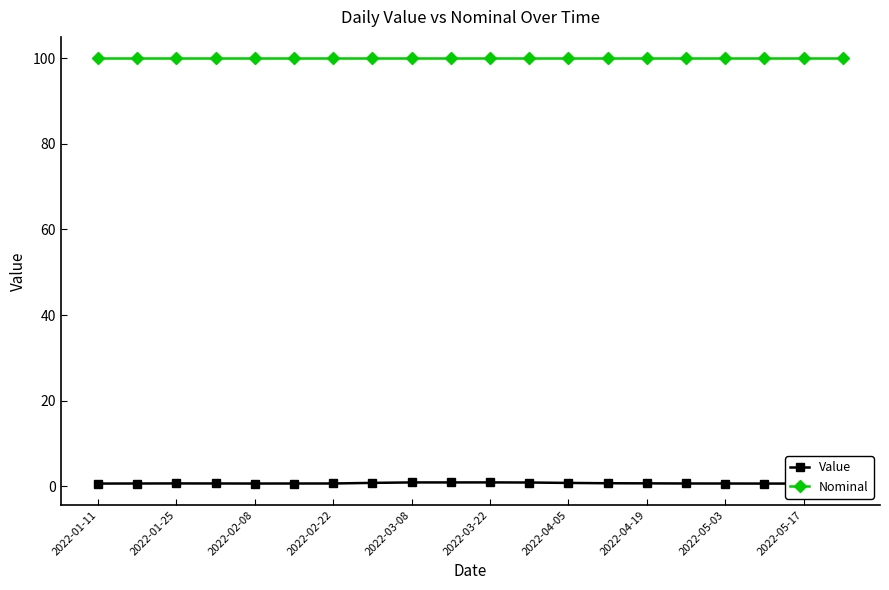

How many distinct data groups are displayed?

2